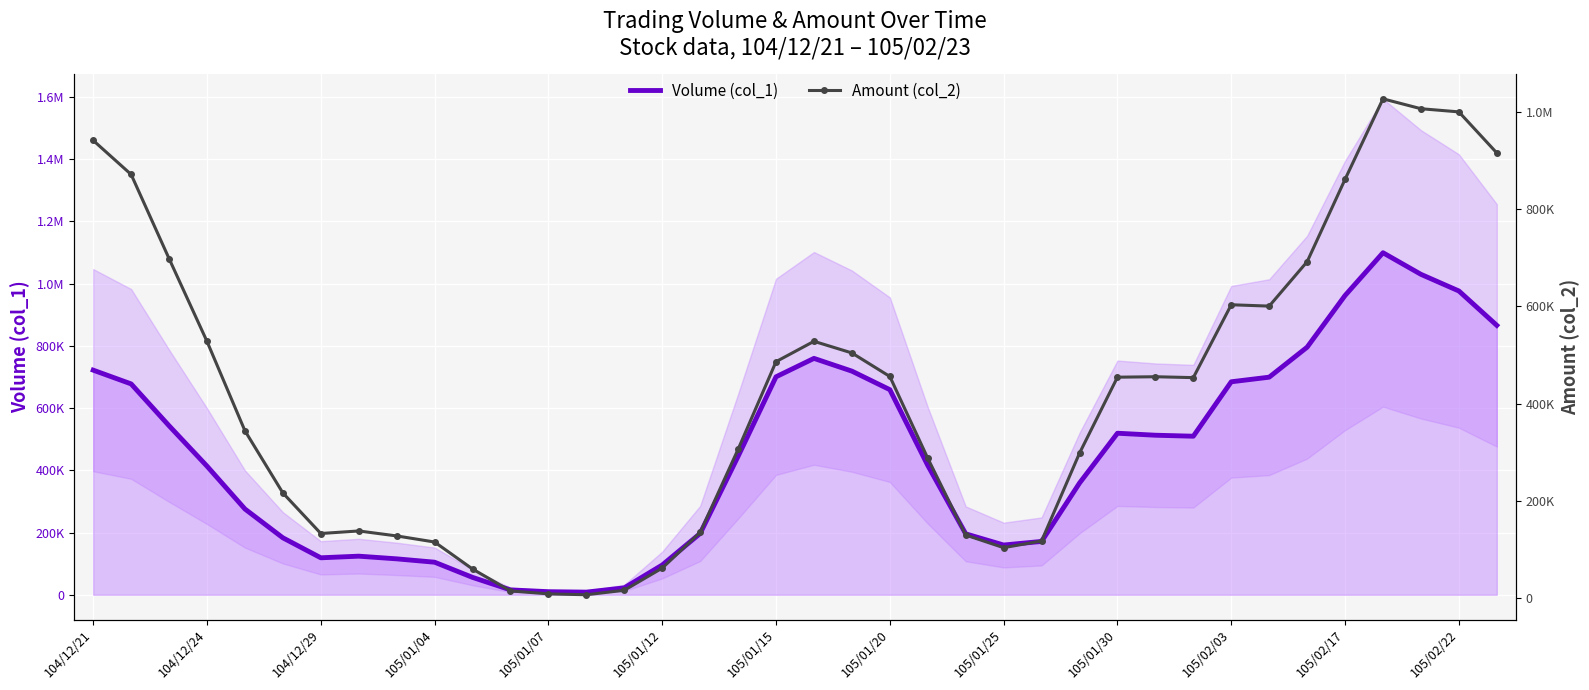

List the labels in order of Volume (col_1) value, largest first.

34, 35, 36, 33, 37, 32, 19, 104/12/21, 20, 18, 31, 30, 104/12/24, 21, 104/12/29, 27, 28, 29, 17, 22, 105/01/04, 26, 105/01/07, 16, 23, 105/01/12, 25, 24, 105/01/20, 105/01/15, 105/01/25, 105/01/30, 15, 105/02/03, 14, 105/02/17, 105/02/22, 13